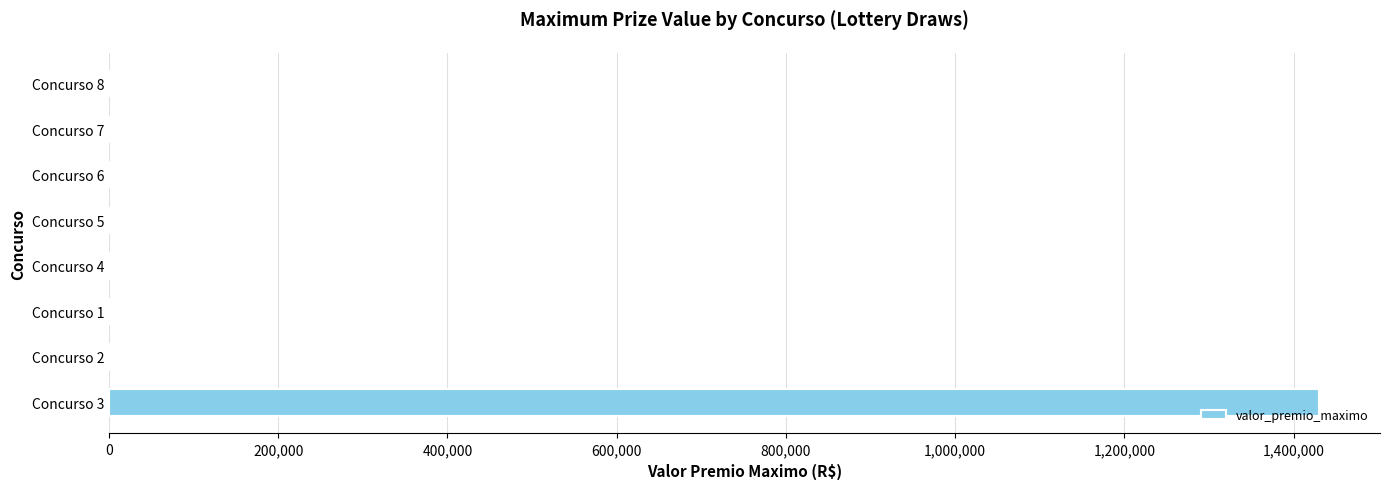

The value at Concurso 2 is 0.0. True or false?

True